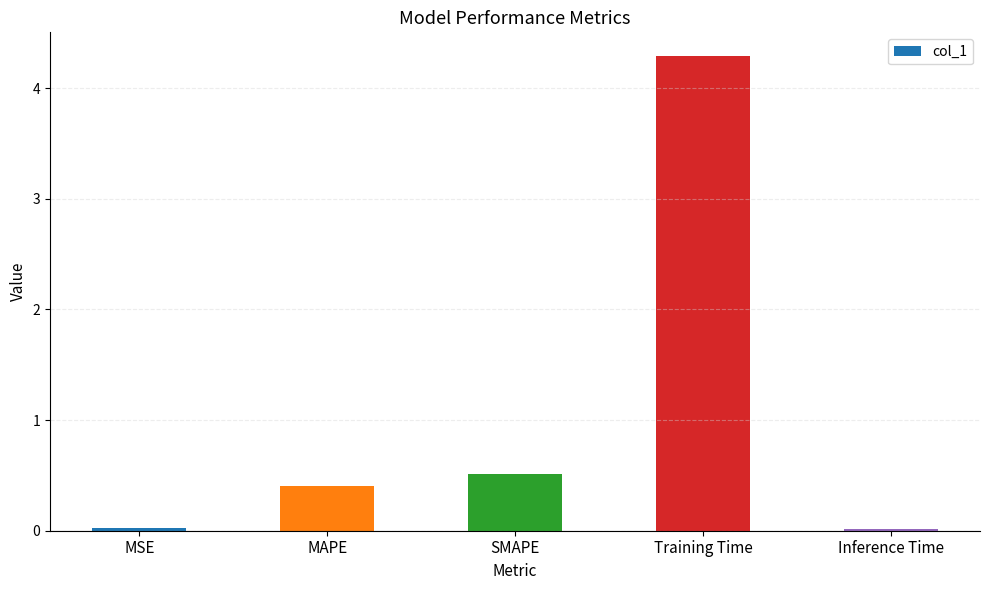

What is the sum of all values?

5.2